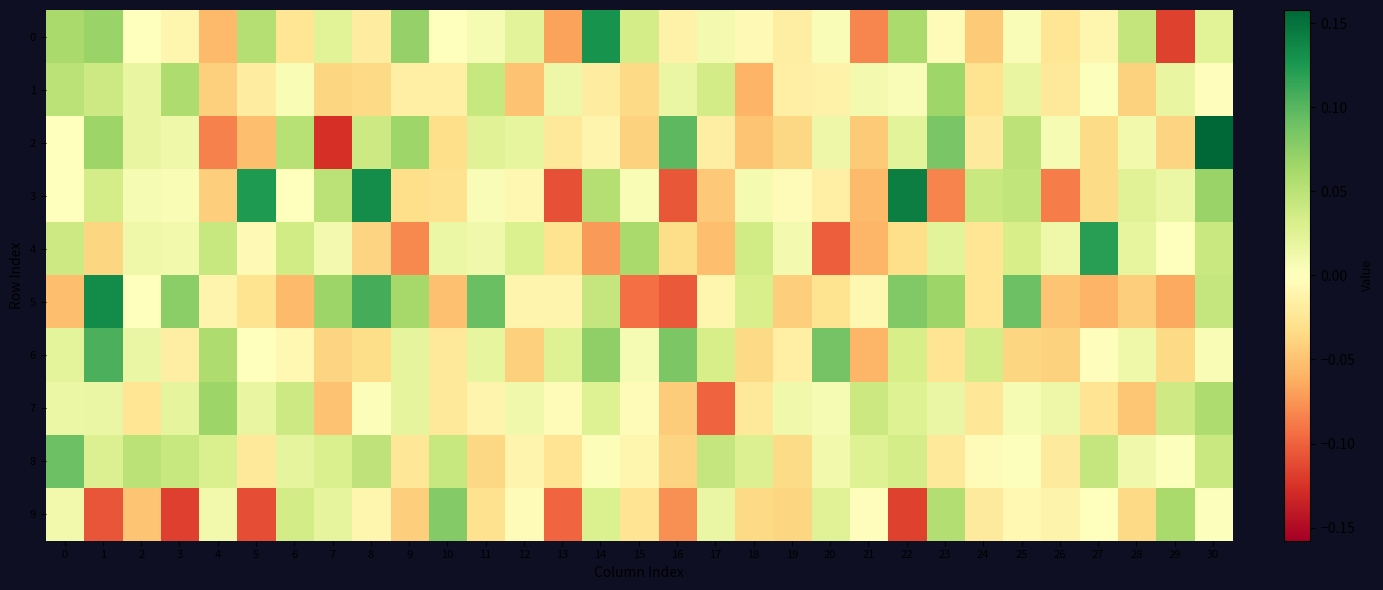

List the series in order of their peak value, lowest first.

1, 7, 9, 8, 6, 4, 0, 5, 3, 2